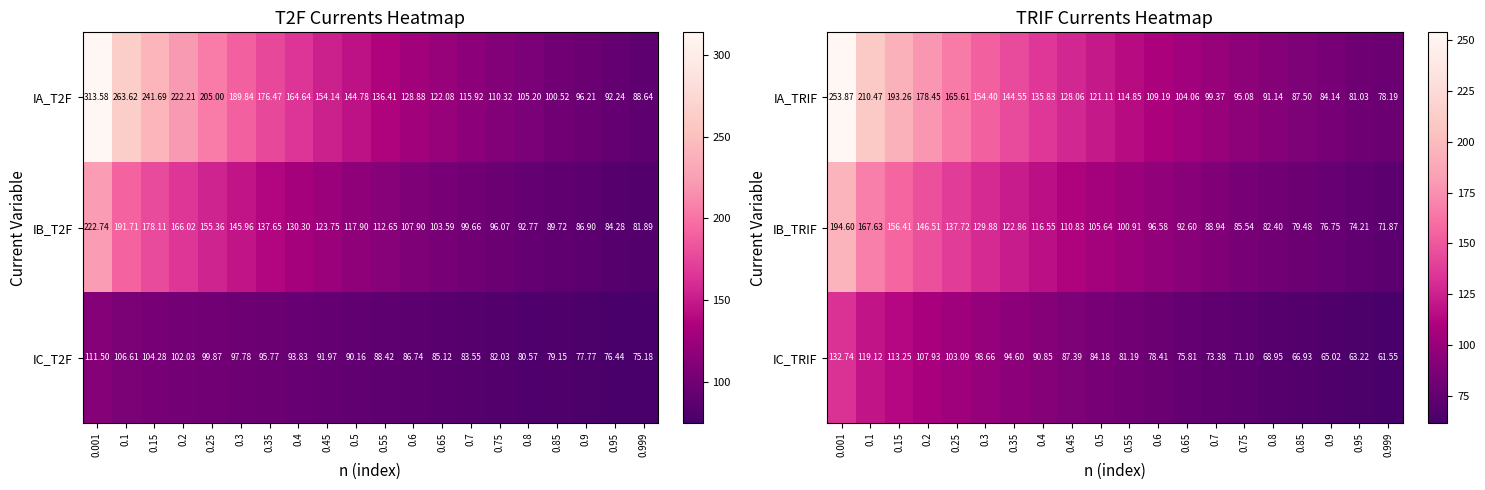

List the labels in order of IB_TRIF value, largest first.

0.001, 0.1, 0.15, 0.2, 0.25, 0.3, 0.35, 0.4, 0.45, 0.5, 0.55, 0.6, 0.65, 0.7, 0.75, 0.8, 0.85, 0.9, 0.95, 0.999